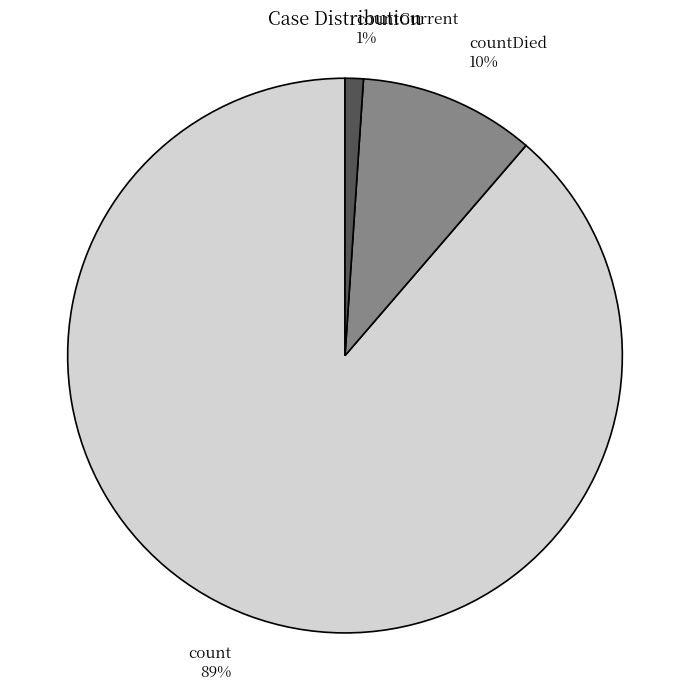

Is it true that count 89% is 80% of the pie?

False